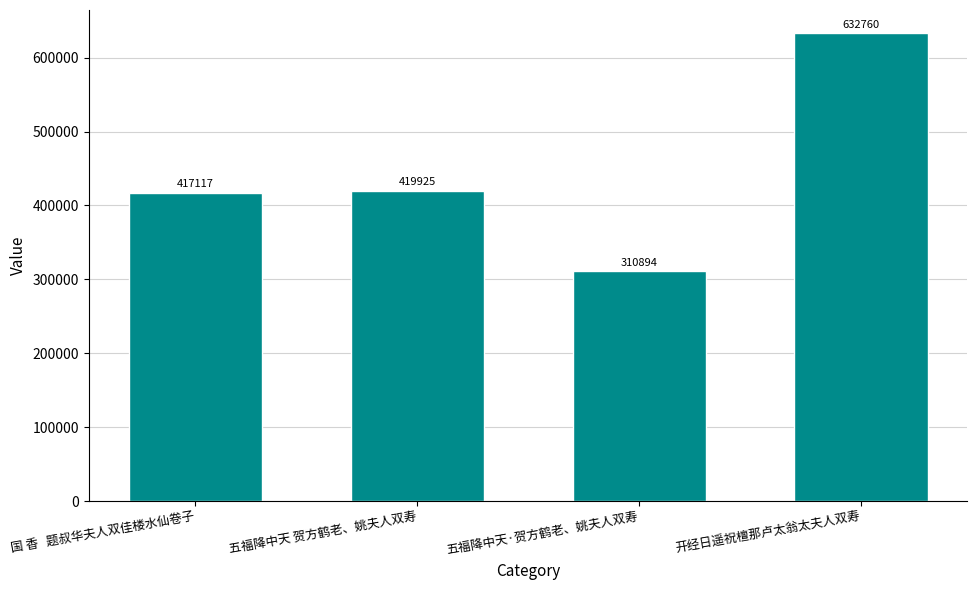

Rank the categories by value from highest to lowest.

开经日遥祝檀那卢太翁太夫人双寿, 五福降中天 贺方鹤老、姚夫人双寿, 国 香   题叔华夫人双佳楼水仙卷子, 五福降中天·贺方鹤老、姚夫人双寿